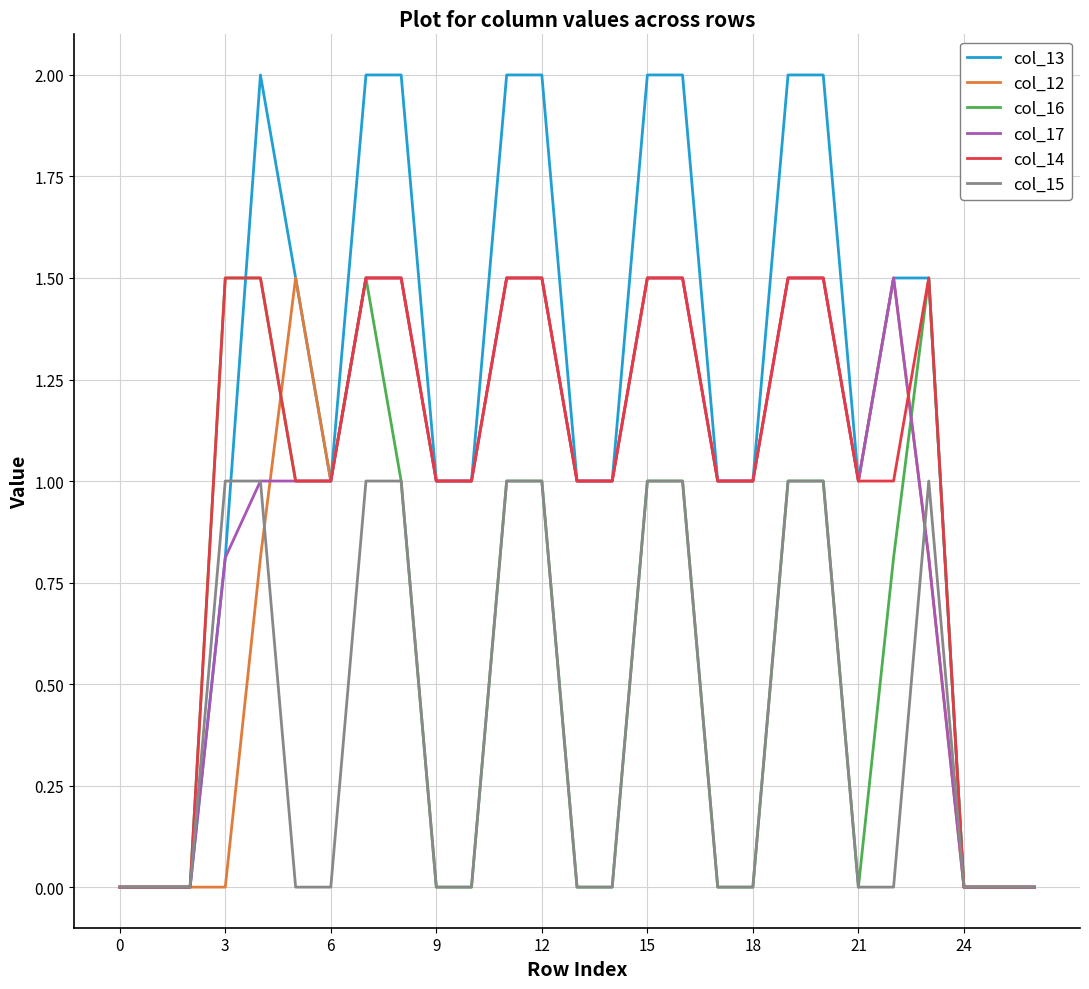

Which series has the widest spread of values?

col_13